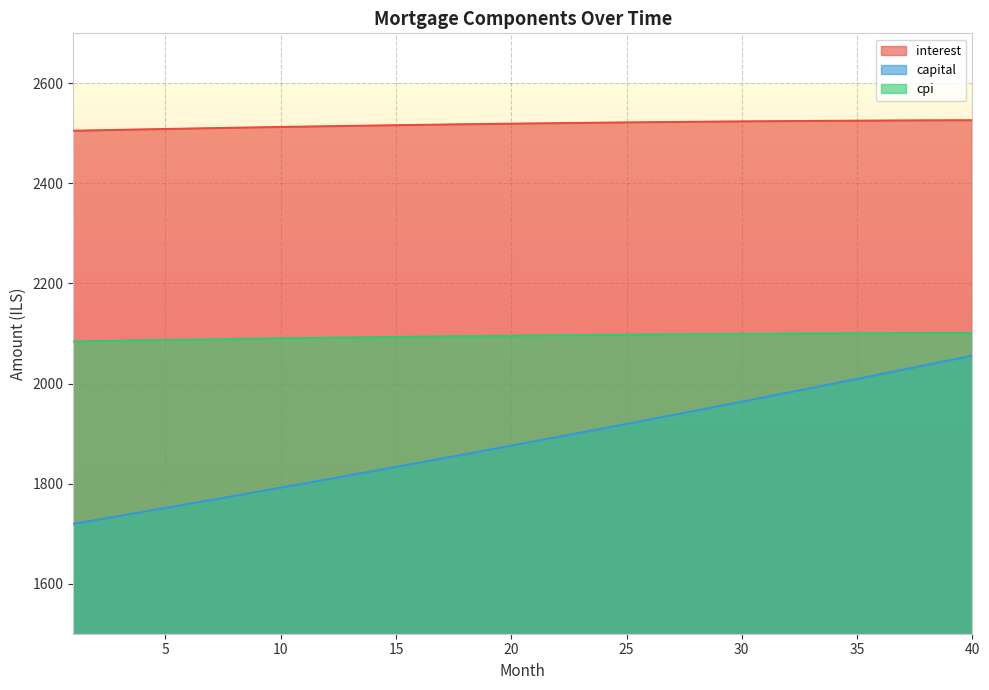

What is the minimum value for cpi?

2084.1